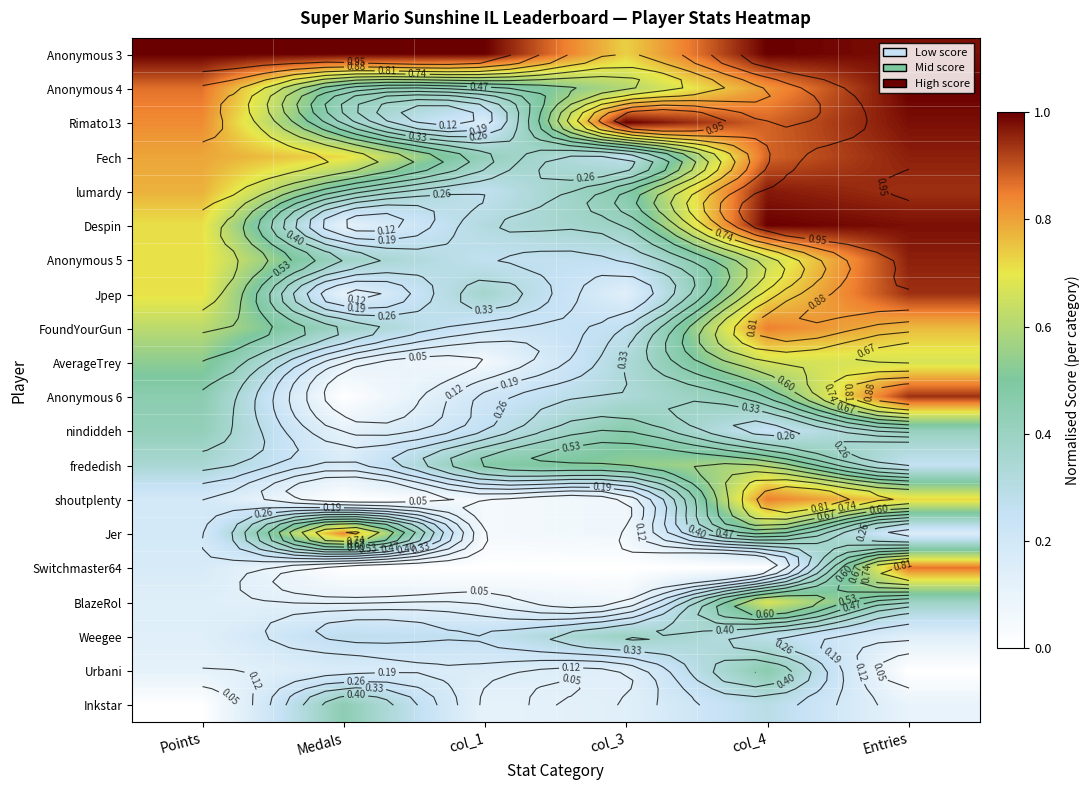

What is the total value across all series at Points?

9.7